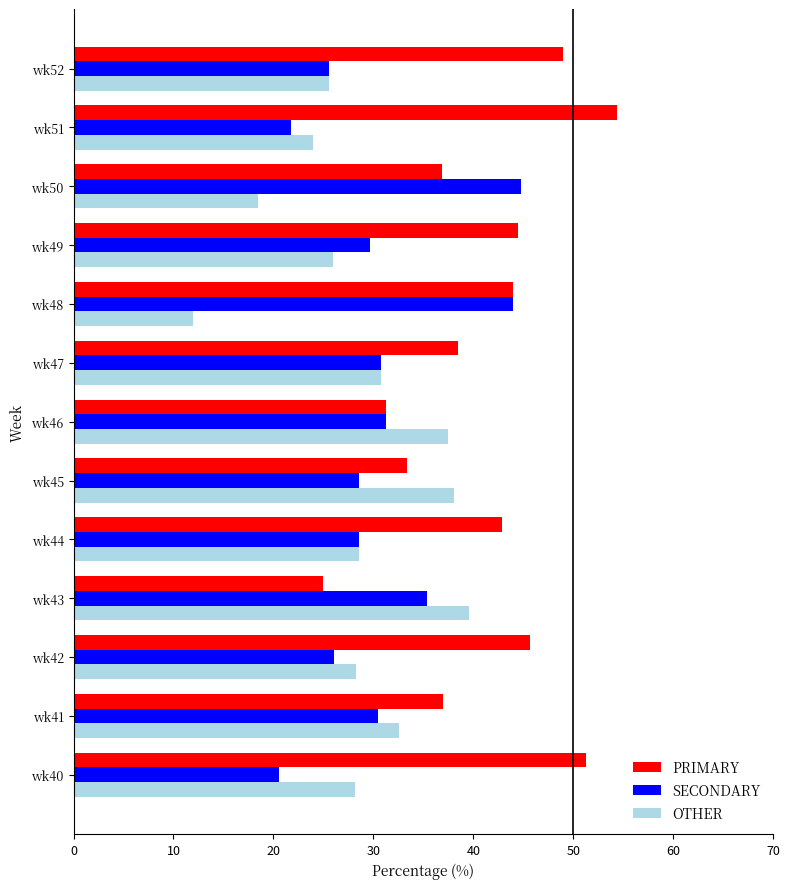

List the series in order of their peak value, lowest first.

OTHER, SECONDARY, PRIMARY